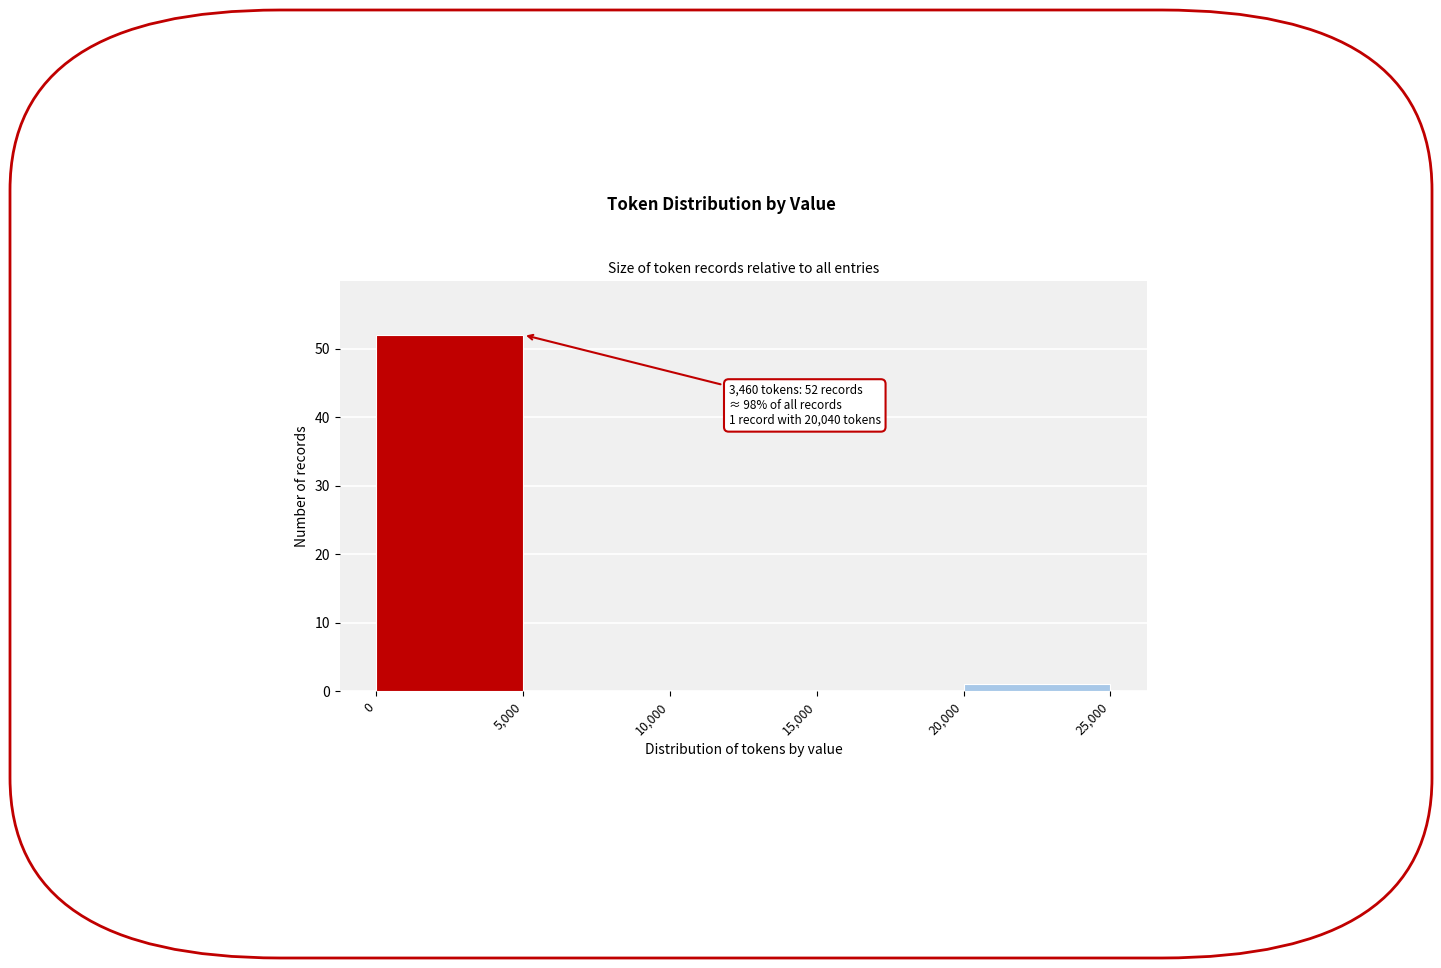

Which range on the x-axis has the tallest bar?

0 to 5,000